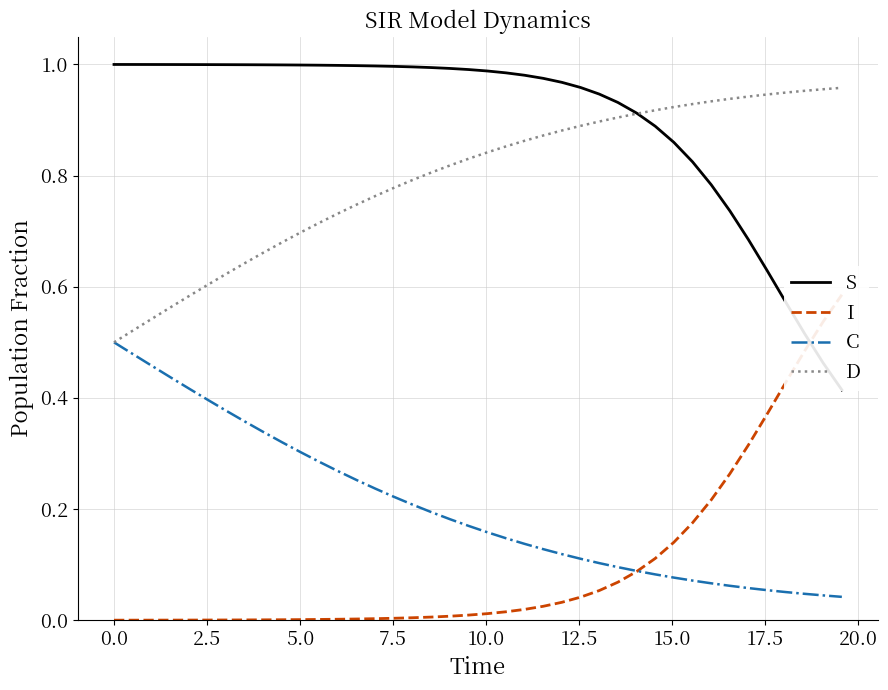

True or false: D has more than 1 interior local peaks.

False